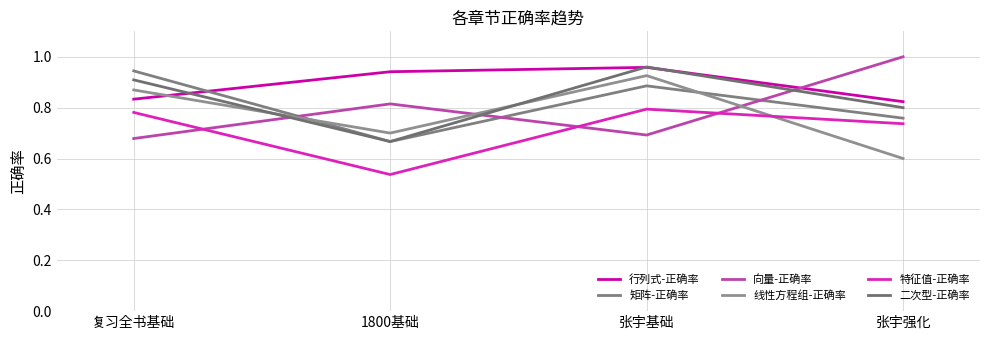

How many interior local valleys does the 向量-正确率 series have?

1